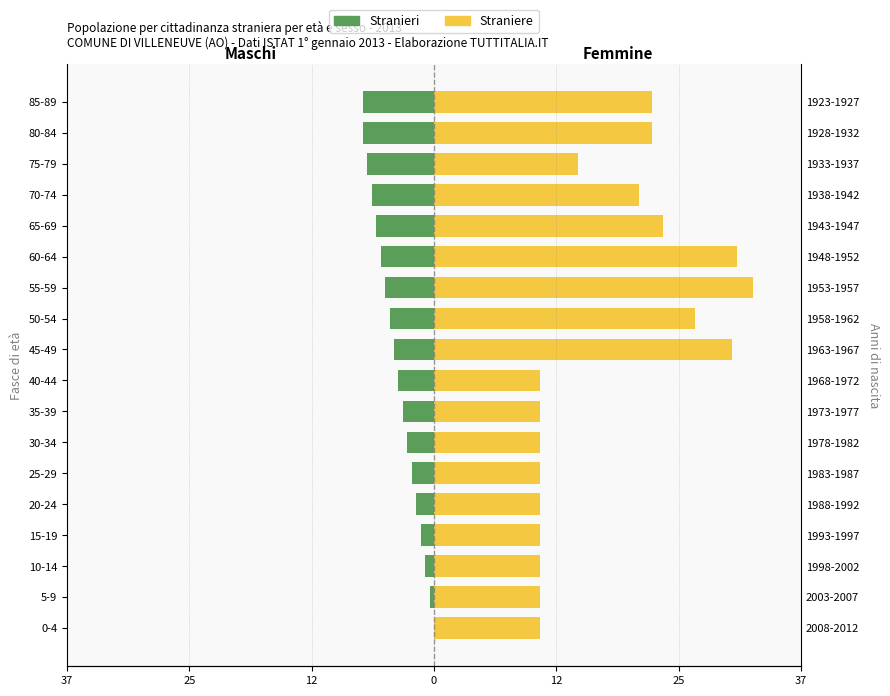

What is the smallest value displayed?

-7.2